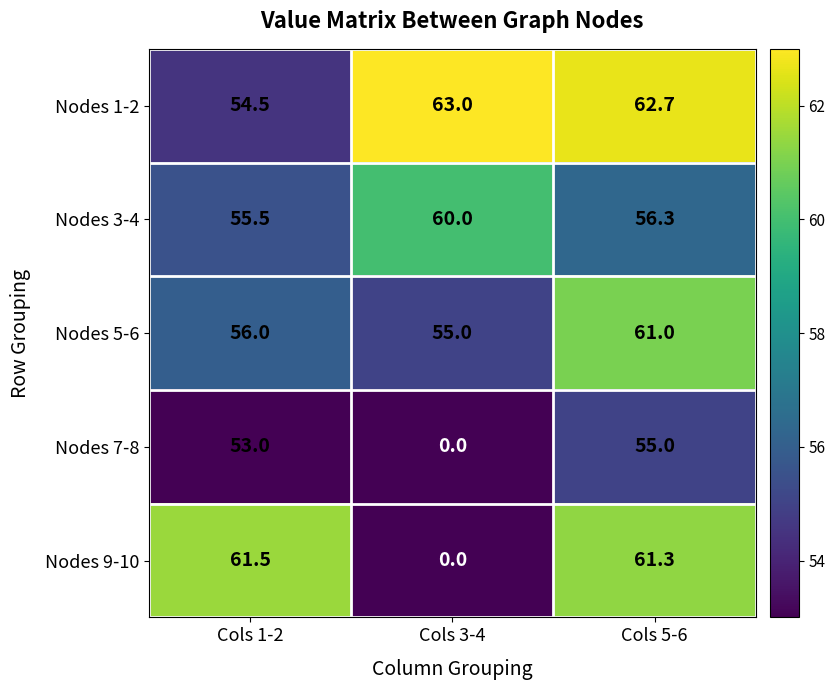

Reading left to right, list all the values displayed in this chart.

Nodes 1-2: 54.5	63.0	62.7
Nodes 3-4: 55.5	60.0	56.3
Nodes 5-6: 56.0	55.0	61.0
Nodes 7-8: 53.0	0.0	55.0
Nodes 9-10: 61.5	0.0	61.3